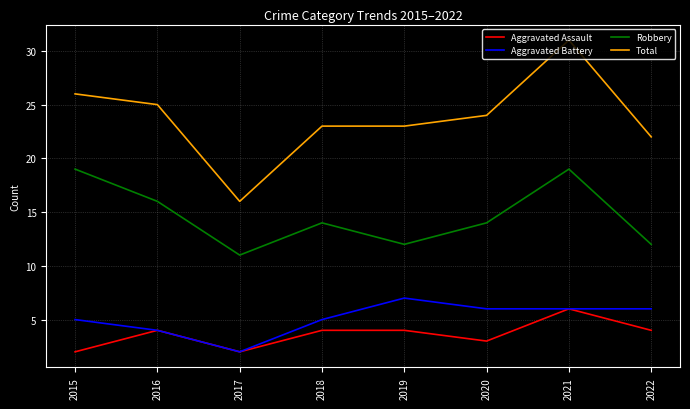

How many interior local valleys does the Aggravated Assault series have?

2